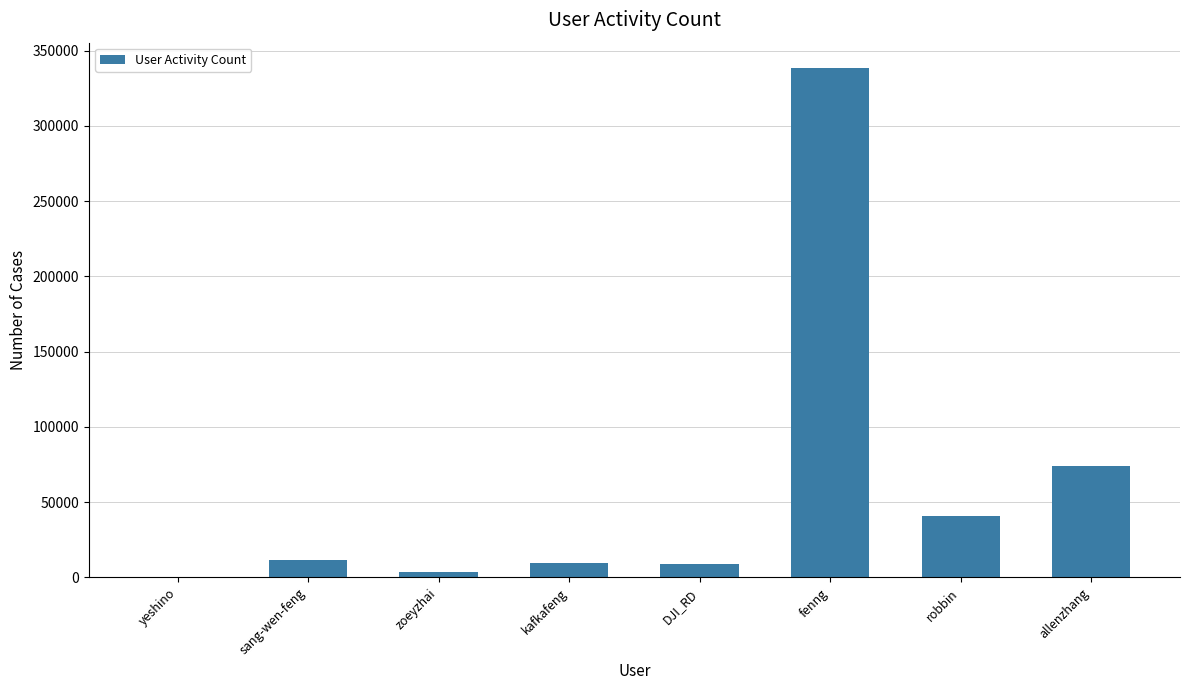

Which has a higher value, fenng or kafkafeng?

fenng